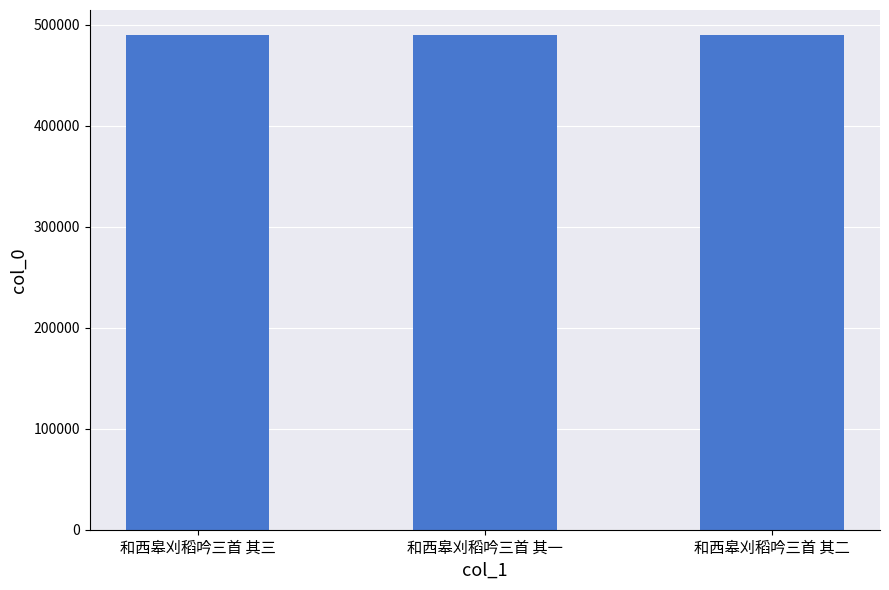

What is the minimum value shown in the chart?

490234